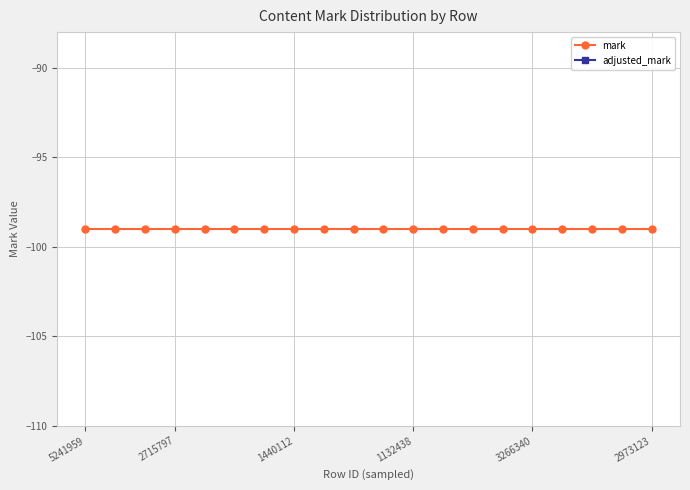

Count the number of data series in this chart.

2